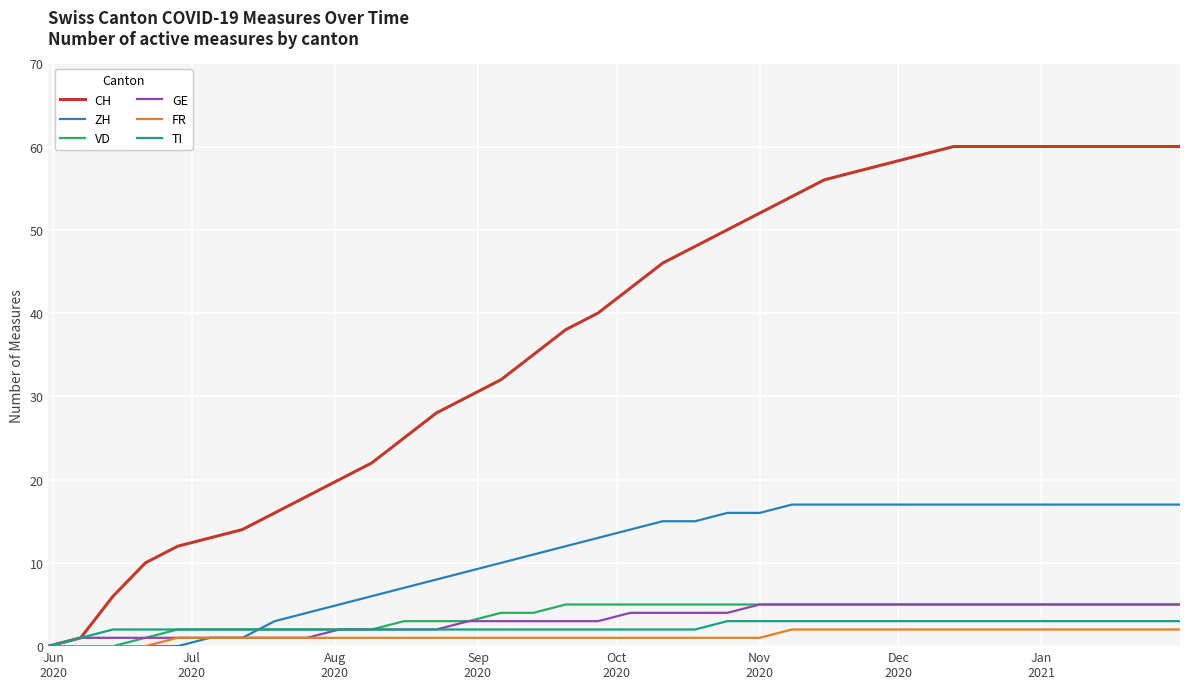

Which series has the largest range (max minus min)?

CH